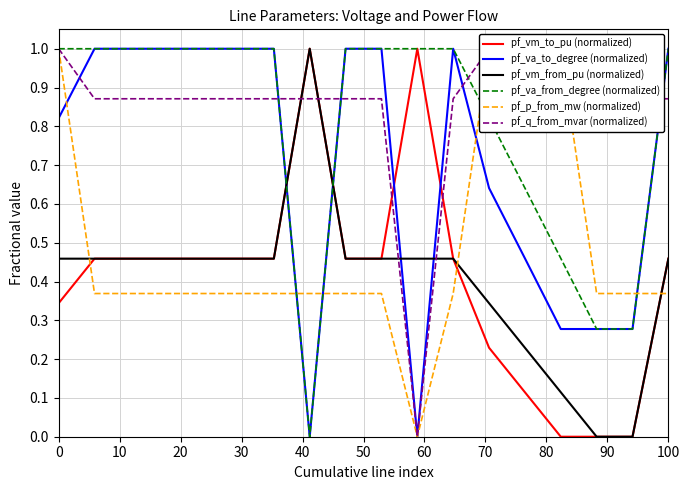

At how many categories does at least one series exceed 0?

18